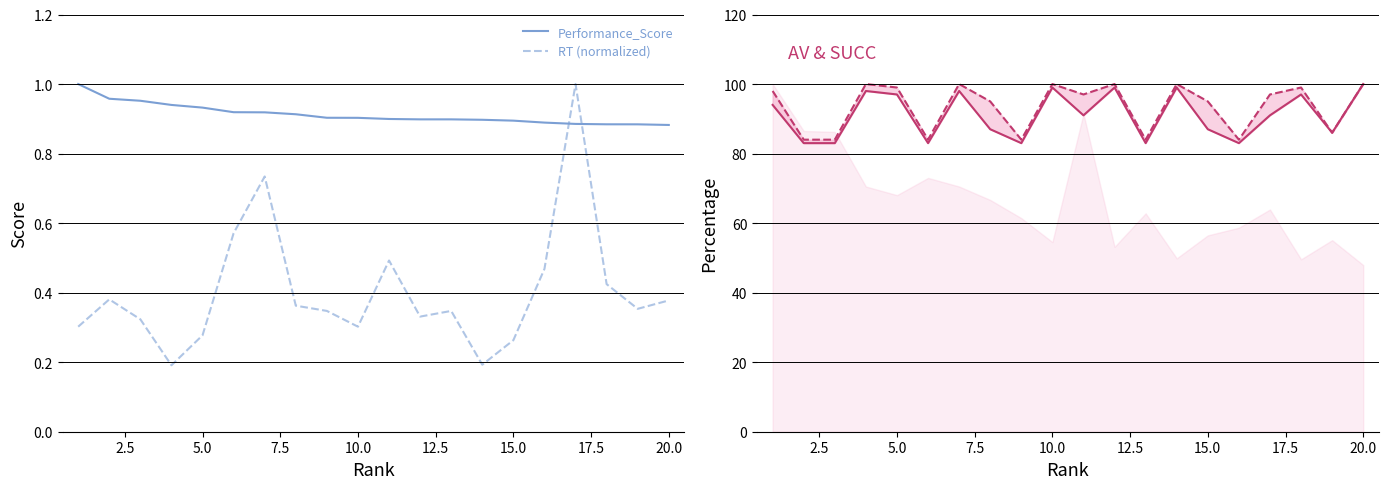

True or false: SUCC and AV cross at least once.

False